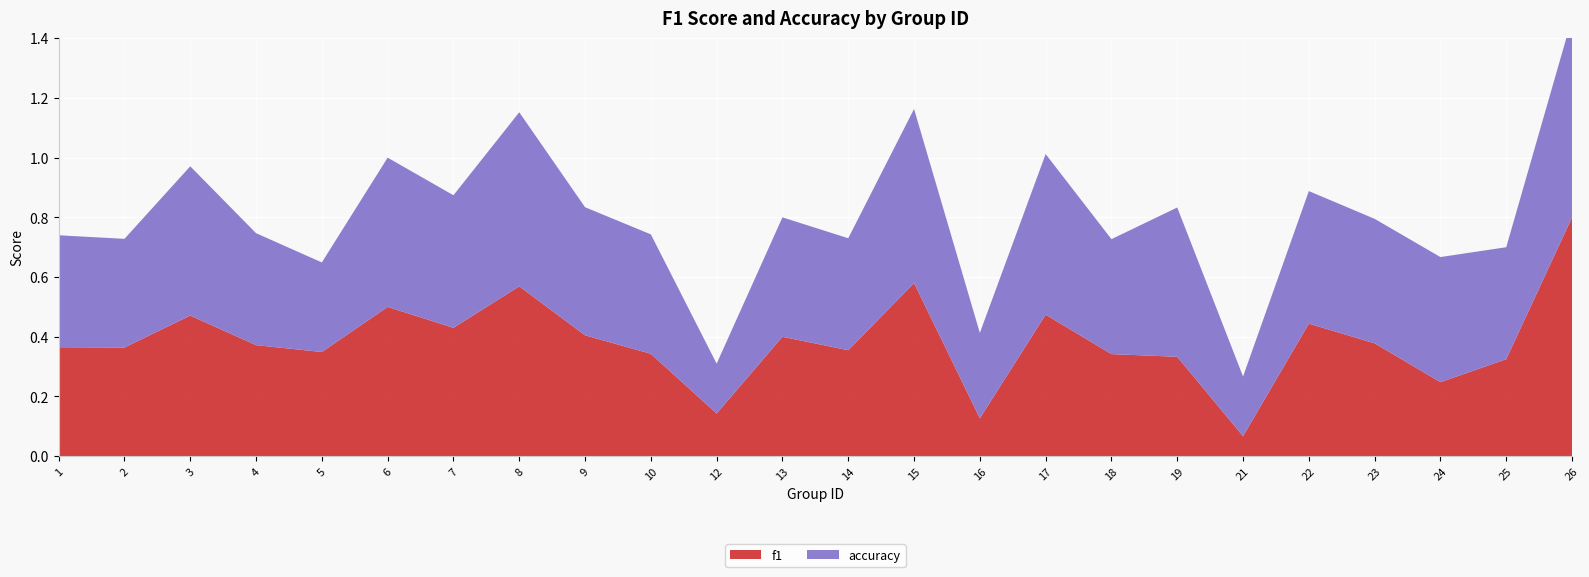

Reading right to left, what are all the values shown in this chart?

f1: 26=0.8	25=0.3	24=0.2	23=0.4	22=0.4	21=0.1	19=0.3	18=0.3	17=0.5	16=0.1	15=0.6	14=0.4	13=0.4	12=0.1	10=0.3	9=0.4	8=0.6	7=0.4	6=0.5	5=0.3	4=0.4	3=0.5	2=0.4	1=0.4
accuracy: 26=0.7	25=0.4	24=0.4	23=0.4	22=0.4	21=0.2	19=0.5	18=0.4	17=0.5	16=0.3	15=0.6	14=0.4	13=0.4	12=0.2	10=0.4	9=0.4	8=0.6	7=0.4	6=0.5	5=0.3	4=0.4	3=0.5	2=0.4	1=0.4